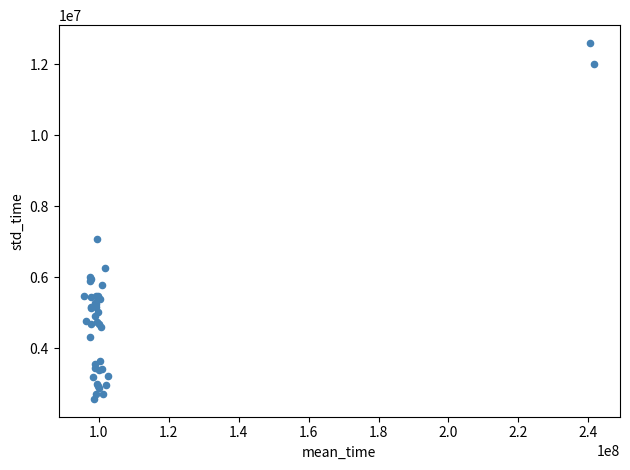

What Y value in the scatter plot is closest to 7590616?

7084955.5